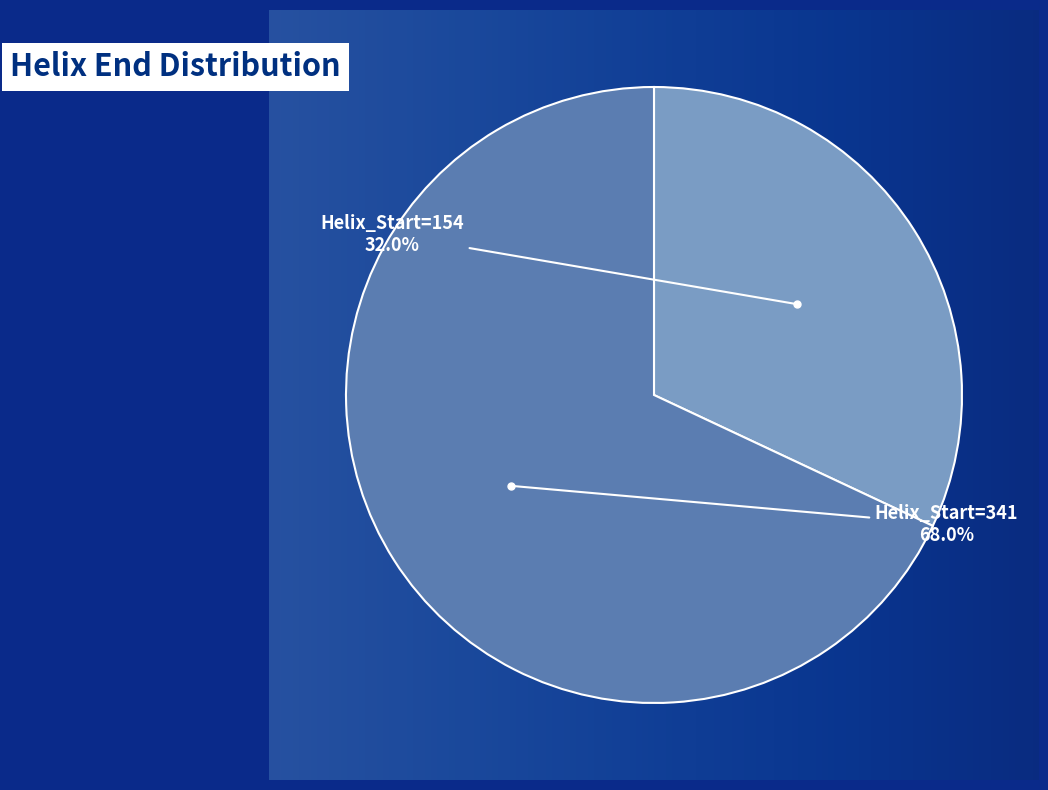

Does any single category account for the majority?

Yes